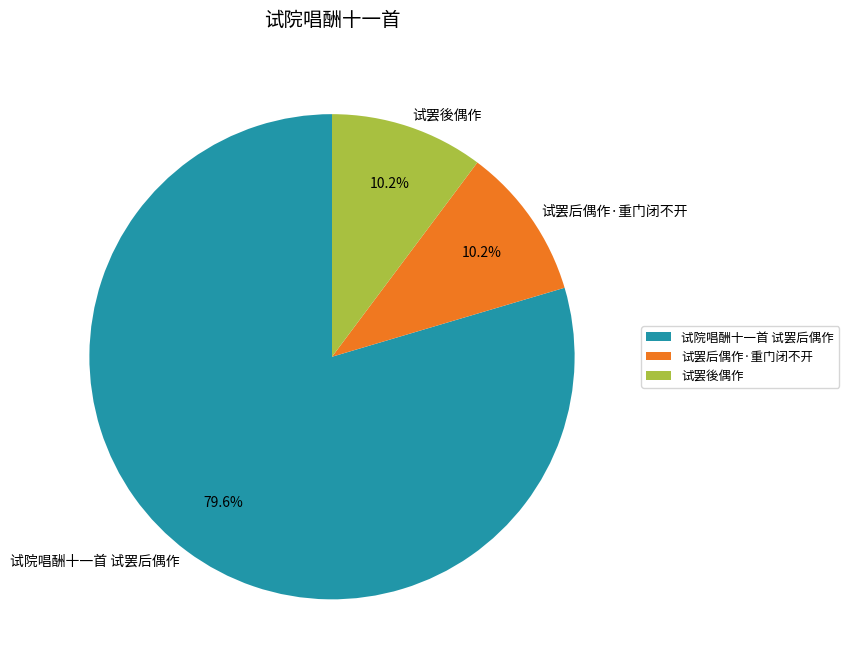

Which category accounts for the majority?

试院唱酬十一首 试罢后偶作